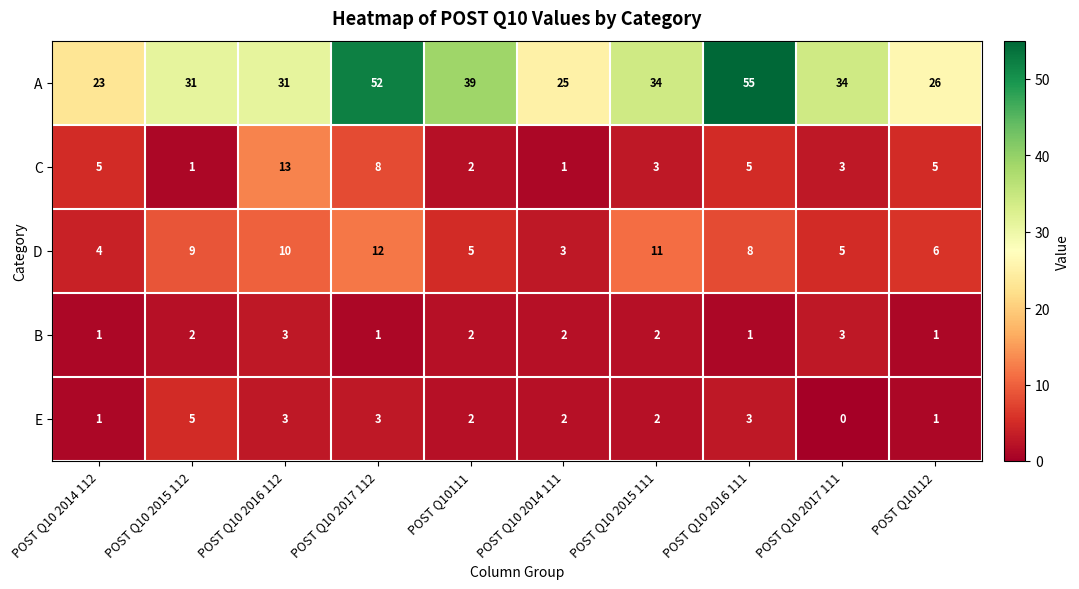

What is the difference between the highest and lowest values at POST Q10 2015 111?

32